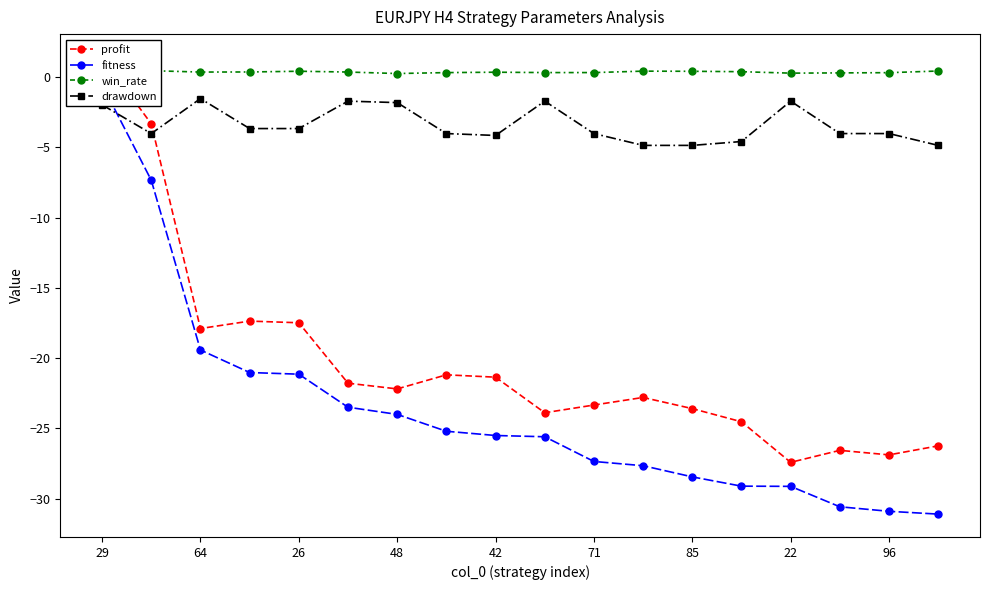

True or false: drawdown has a value of -7.8 at 85.

False